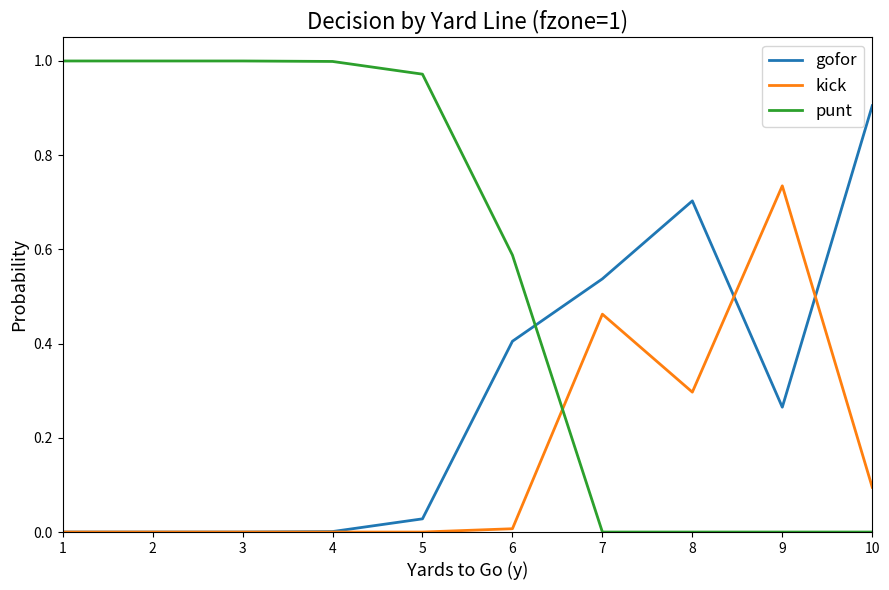

How many intersections are there between punt and gofor?

1